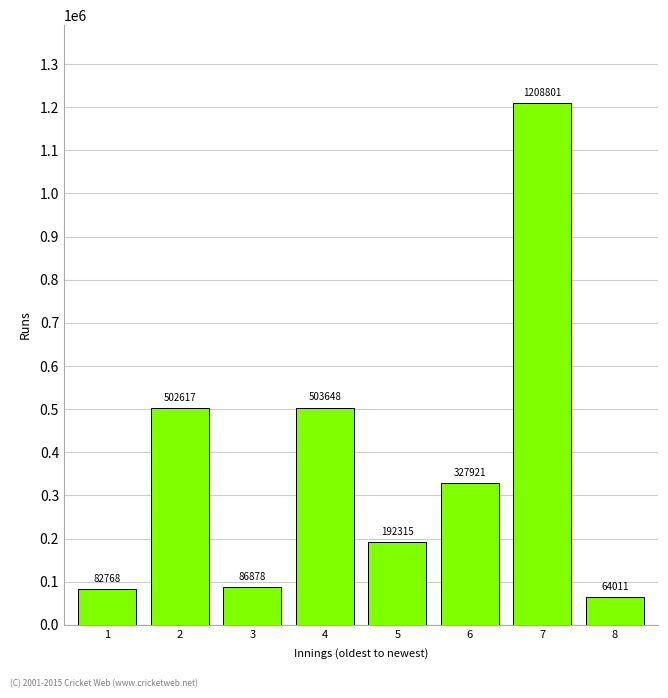

The value at 8 is 110550. True or false?

False